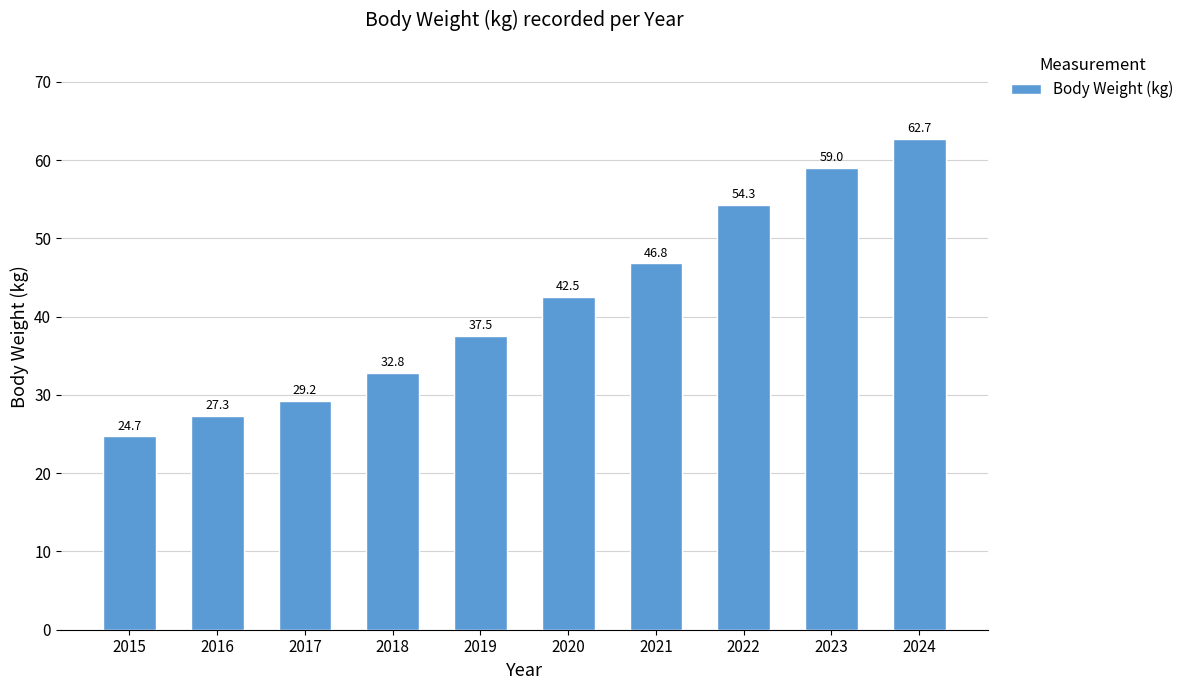

What is the difference between the values at 2021 and 2020?

4.3